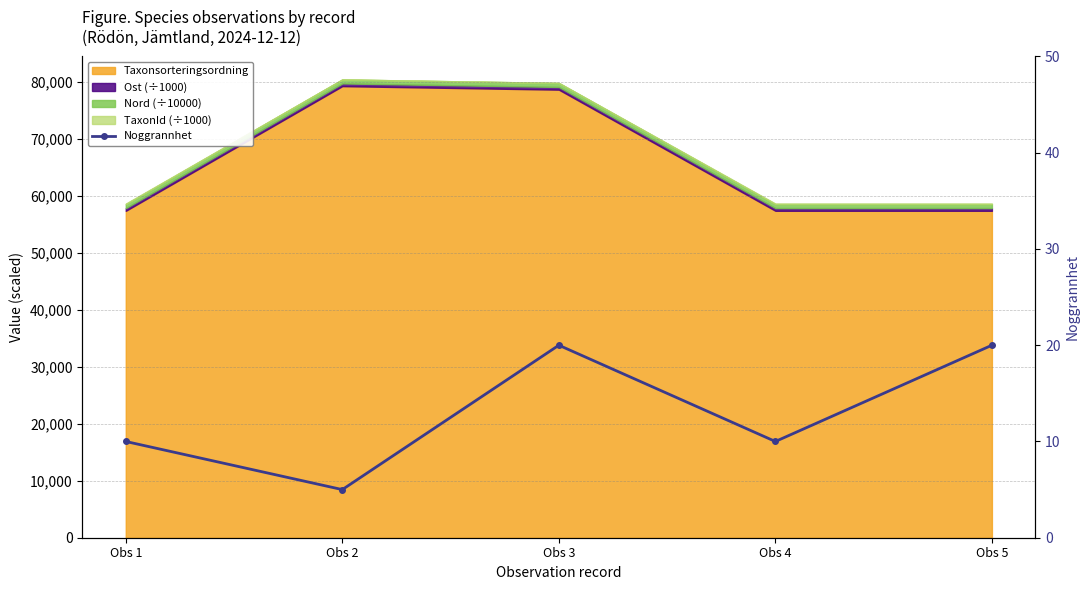

The chart shows a value of 14 at Obs 4. True or false?

False